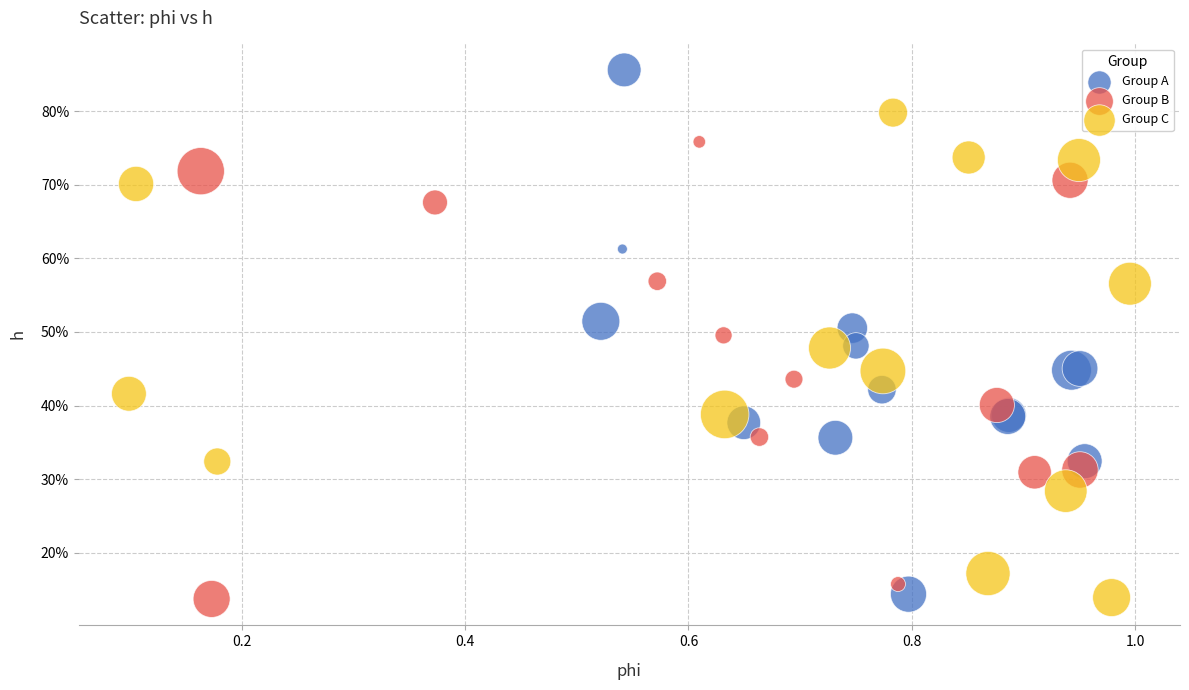

What are all the series names shown in the legend?

Group A, Group B, Group C